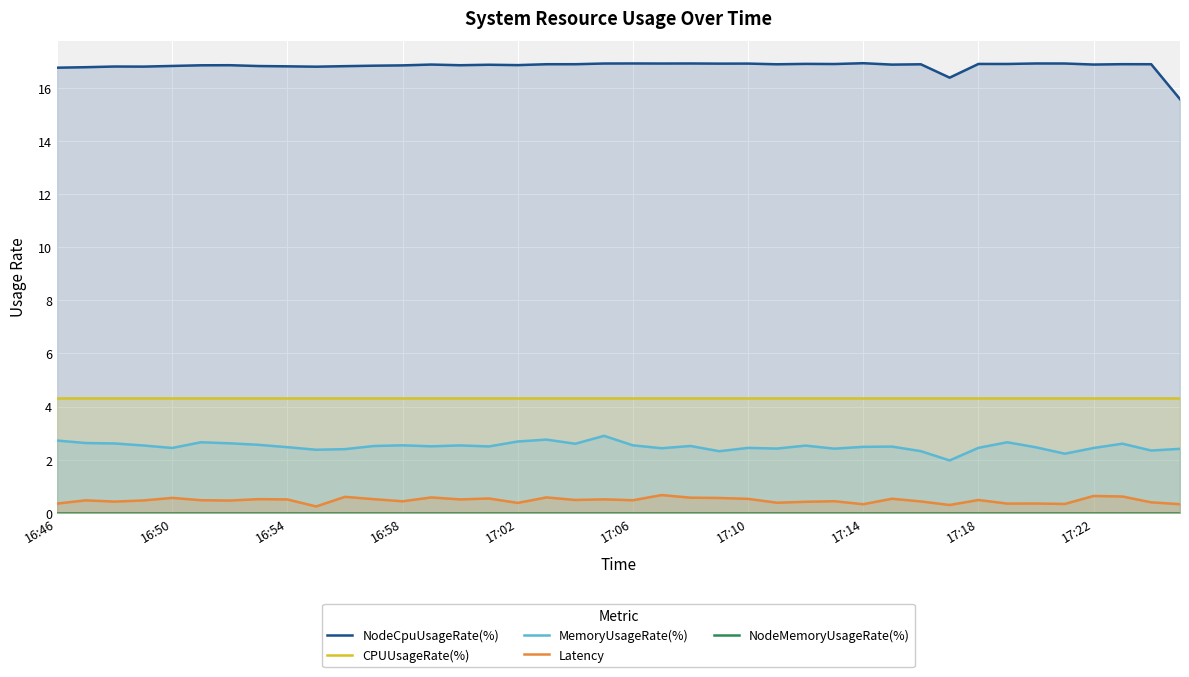

What is the label of the 40th point from the right?

16:46